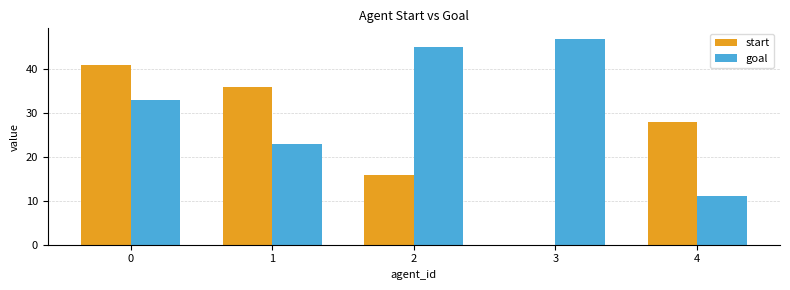

Between 3 and 4, which series saw the biggest shift?

goal